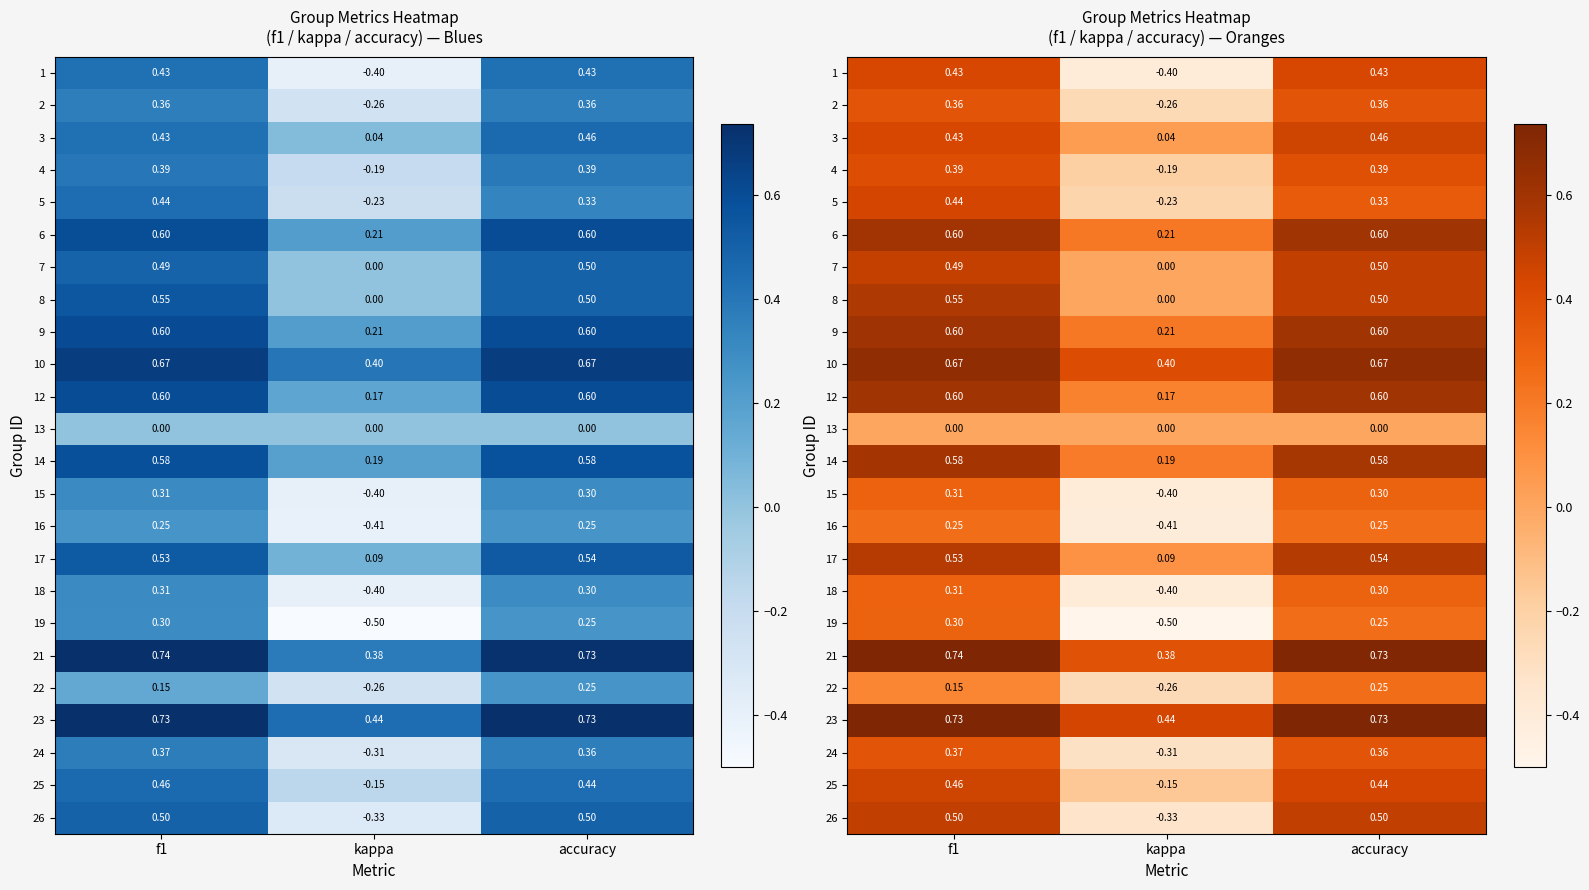

Which category has the highest value in the 26 series?

f1